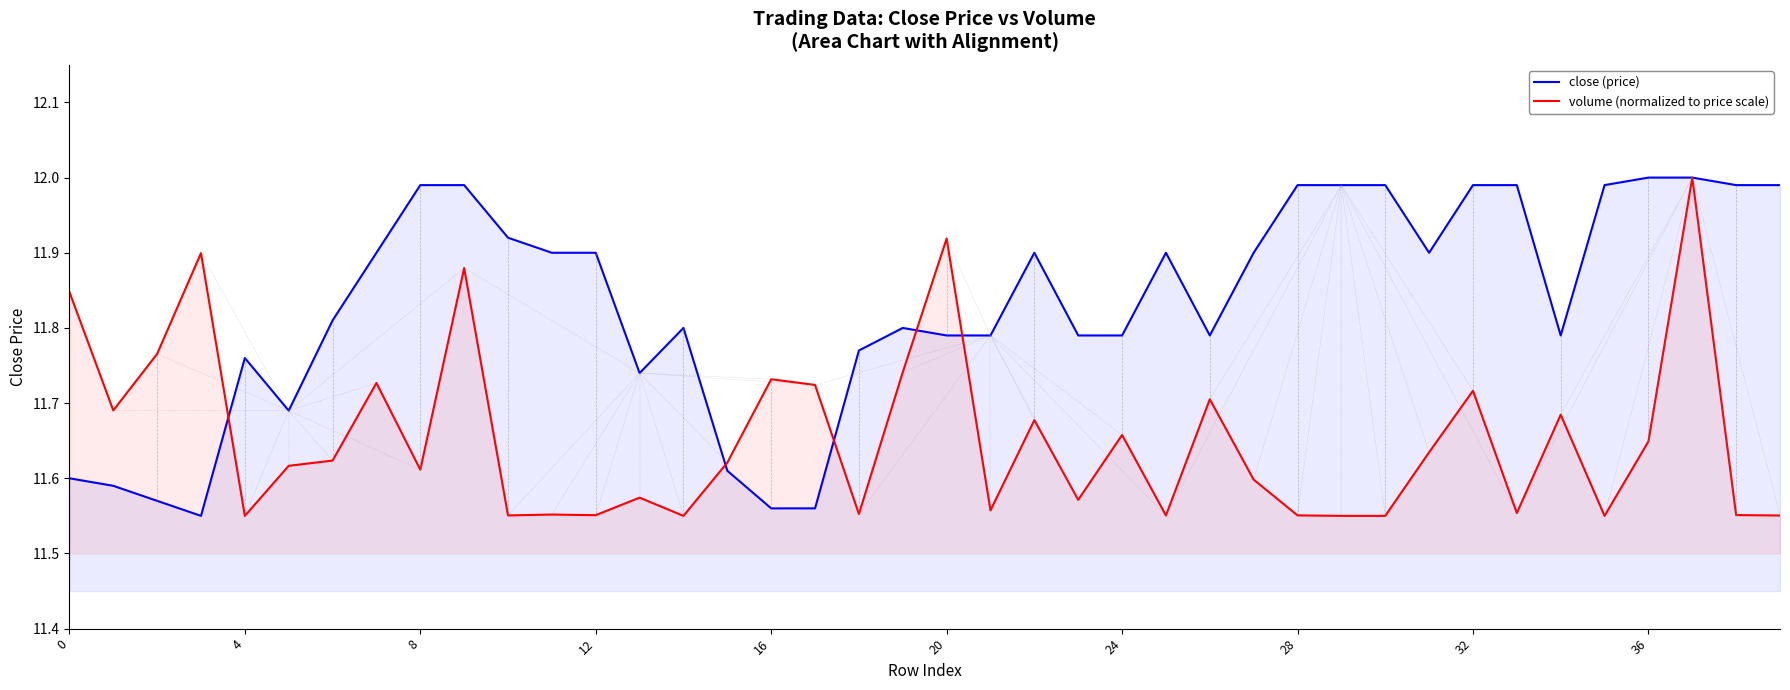

Which category has the highest value across all series?

36